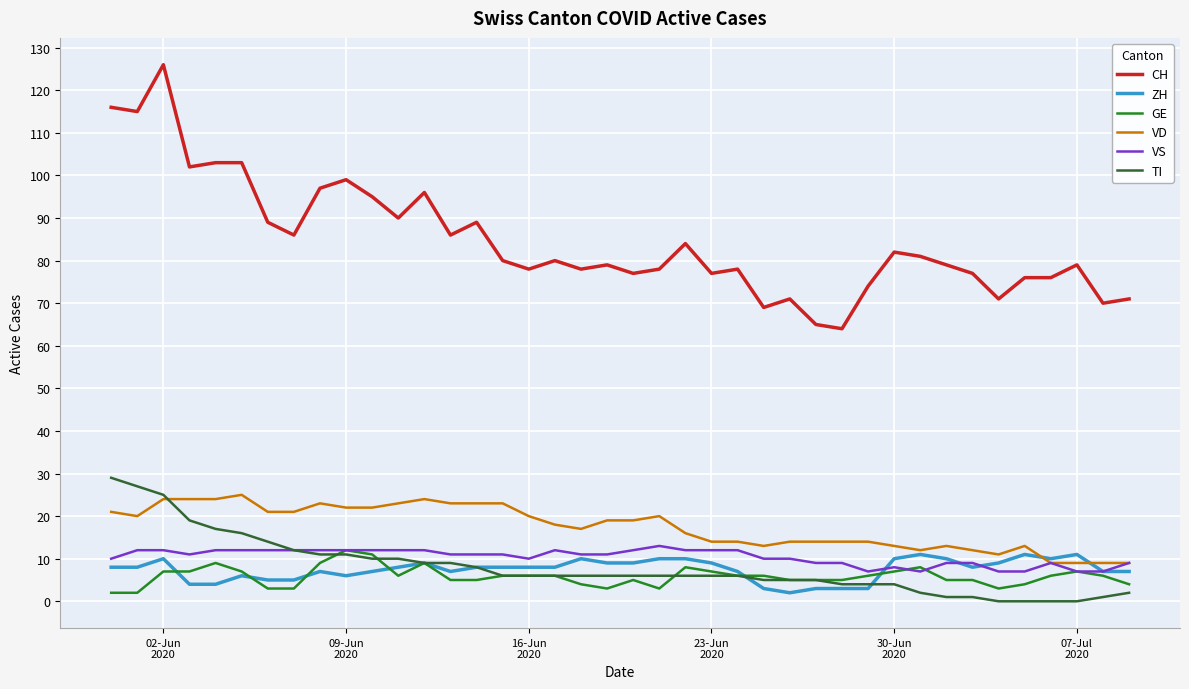

Which series has the widest spread of values?

CH